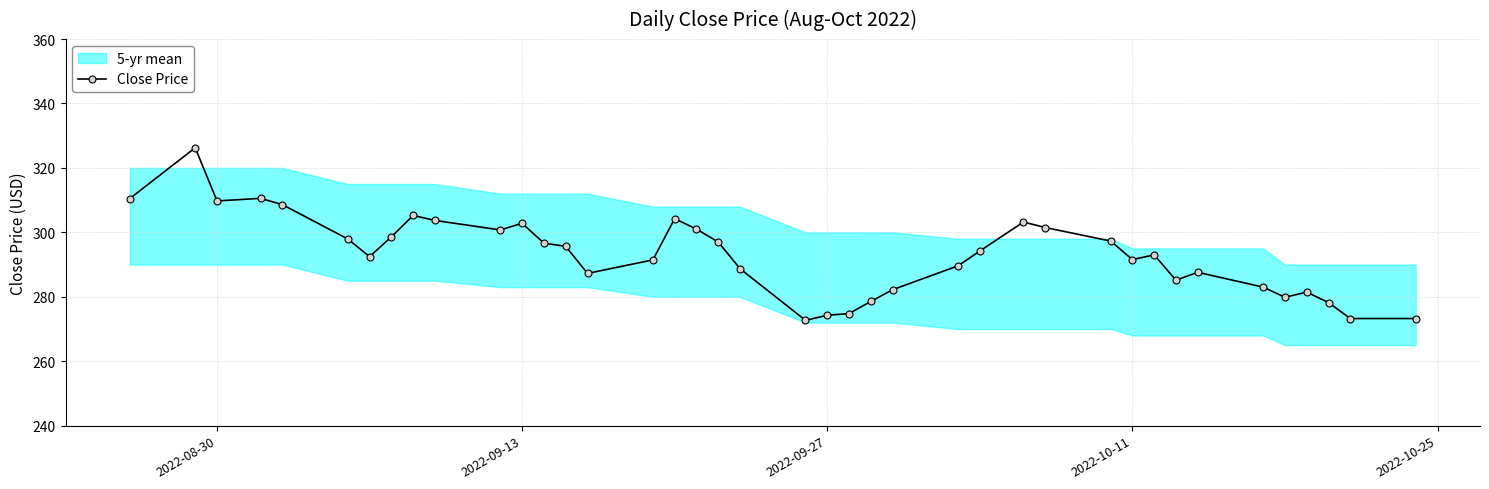

True or false: Close Price has more than 2 points higher than both neighbors.

True